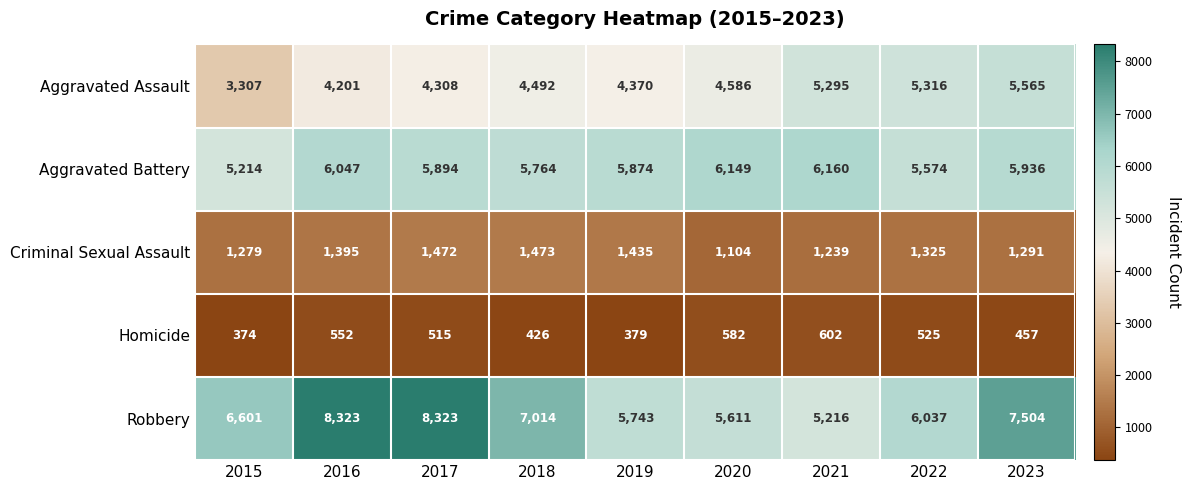

Which category has the lowest value across all series?

2015